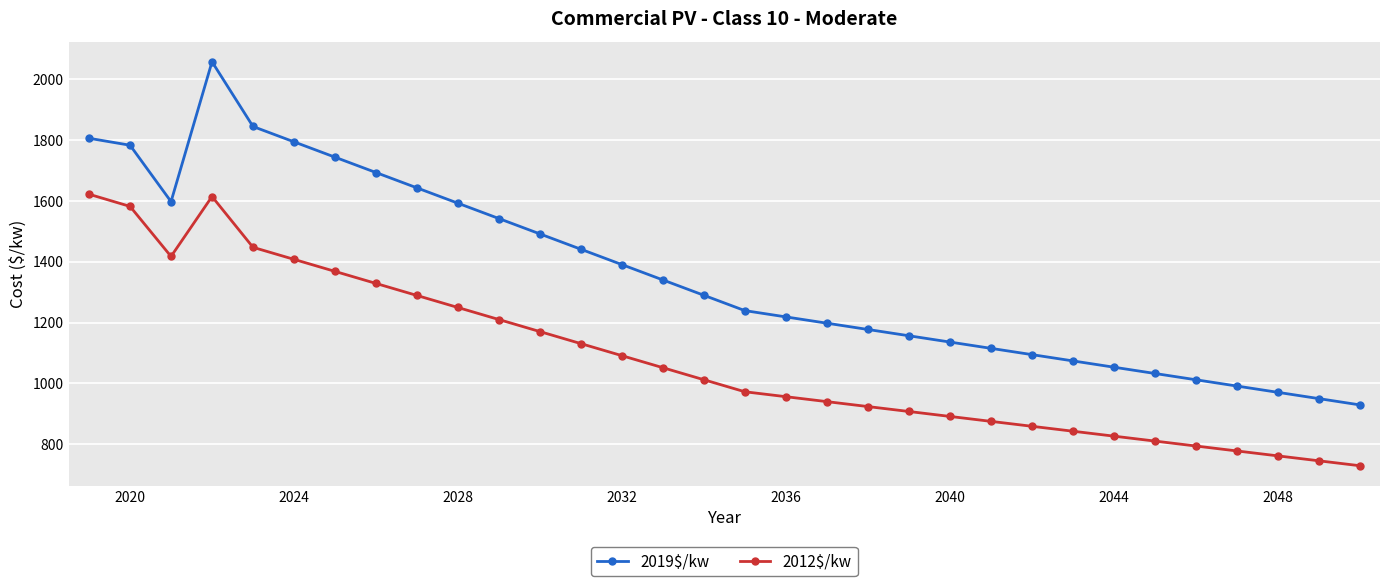

What is the sum of all 2012$/kw values?

34604.4